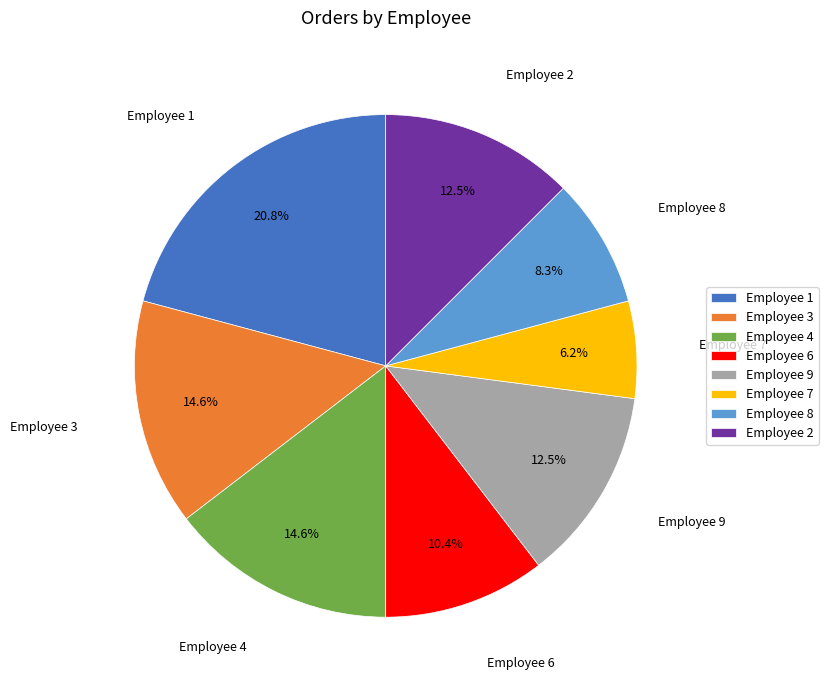

Is it true that Employee 6 is 10% of the pie?

True